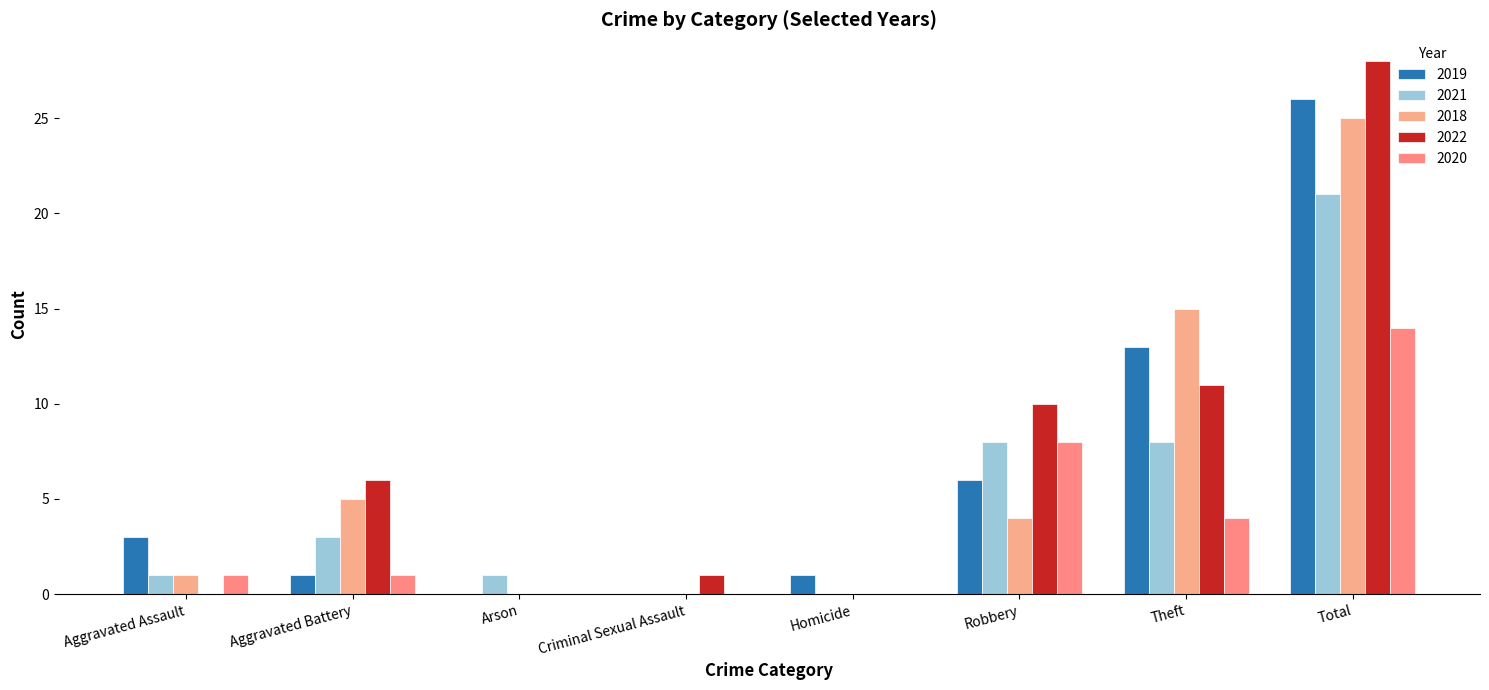

What are all the series names shown in the legend?

2019, 2021, 2018, 2022, 2020